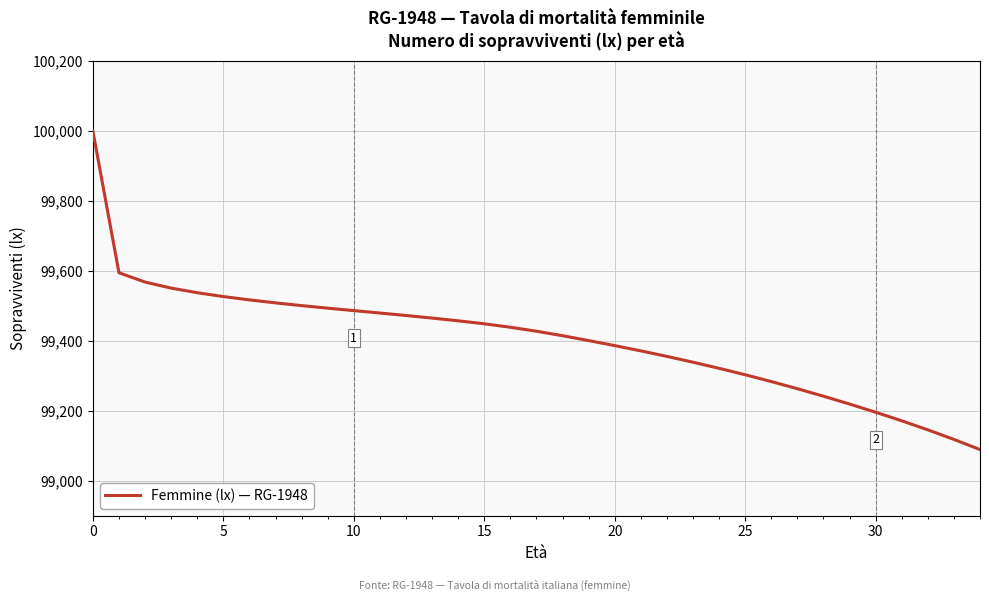

What is the greatest value displayed?

100000.0